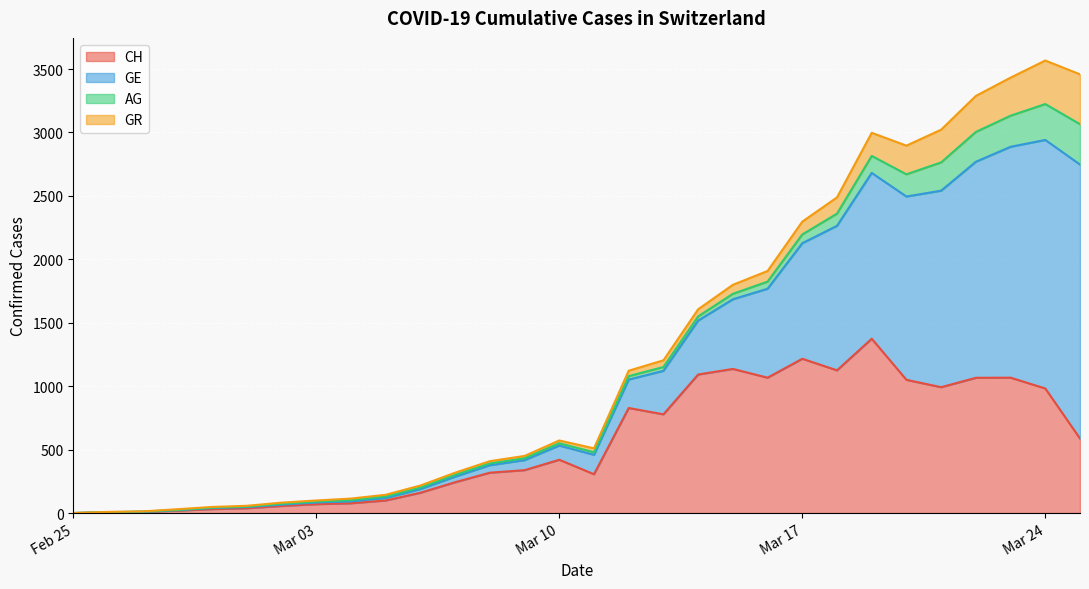

At which label is AG closest to 159?

2020-03-20